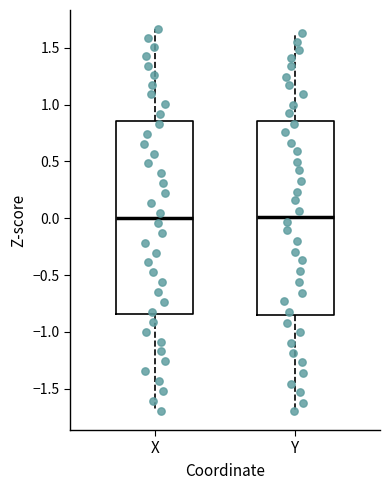

Reading left to right, transcribe this box plot: for each box, give where its median line is, the range the box spans, and where its two whiskers end, as read against the y-axis. The values are not printed on the chart, so give them approximately, as read against the axis.

X: median 0.00, box -0.85 to 0.85, whiskers -1.70 to 1.65
Y: median 0.00, box -0.85 to 0.85, whiskers -1.70 to 1.65